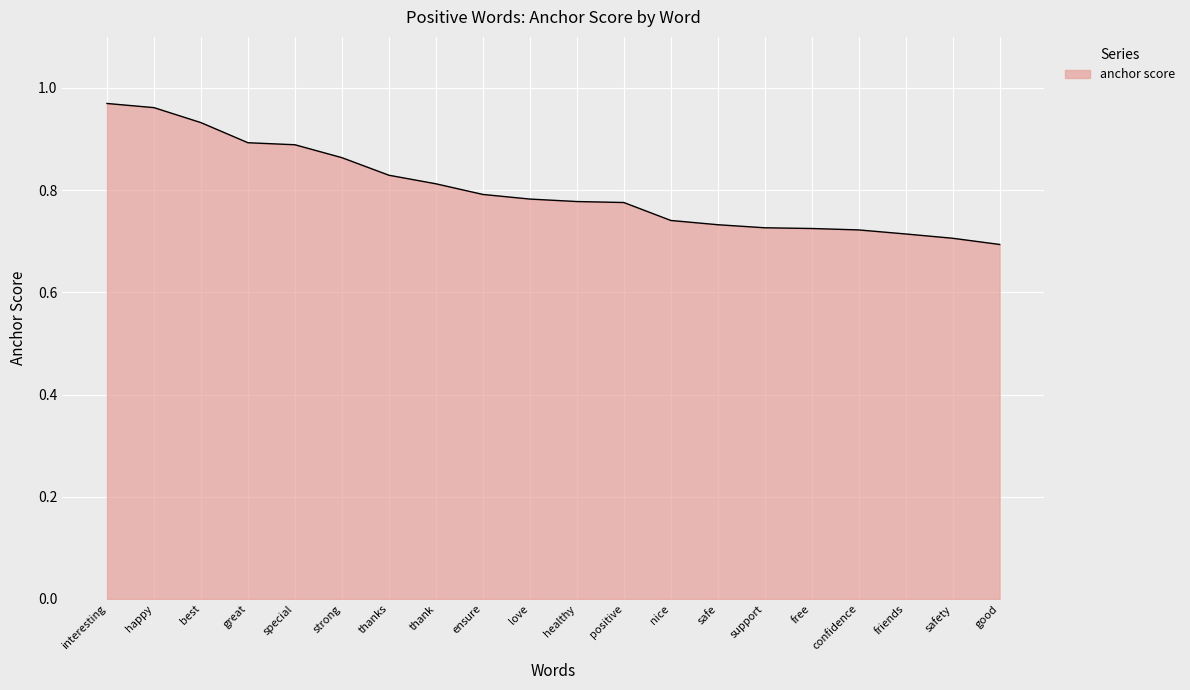

Between great and strong, which is larger?

great